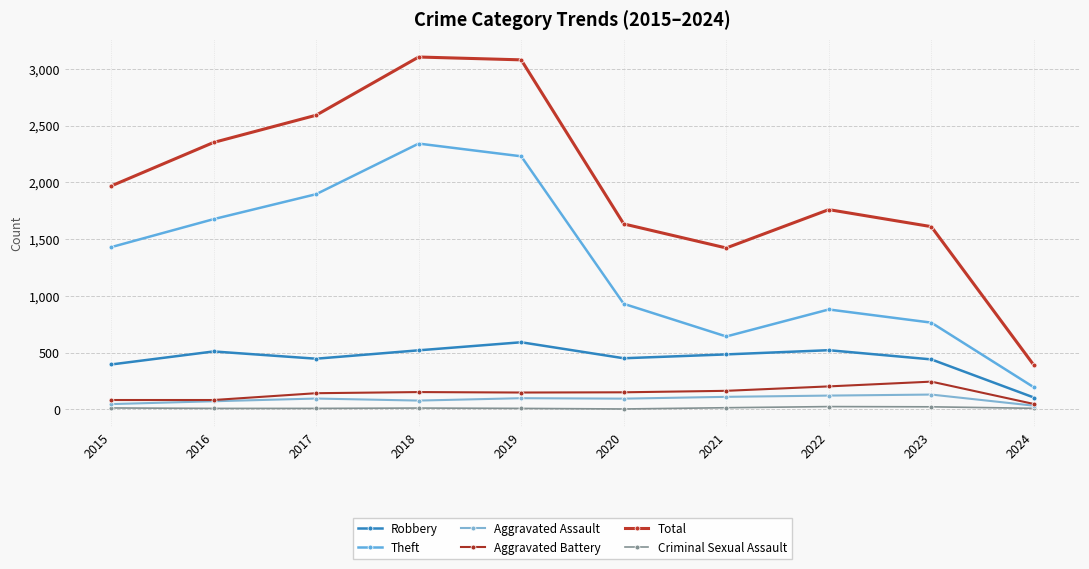

How many lines are shown in the chart?

6